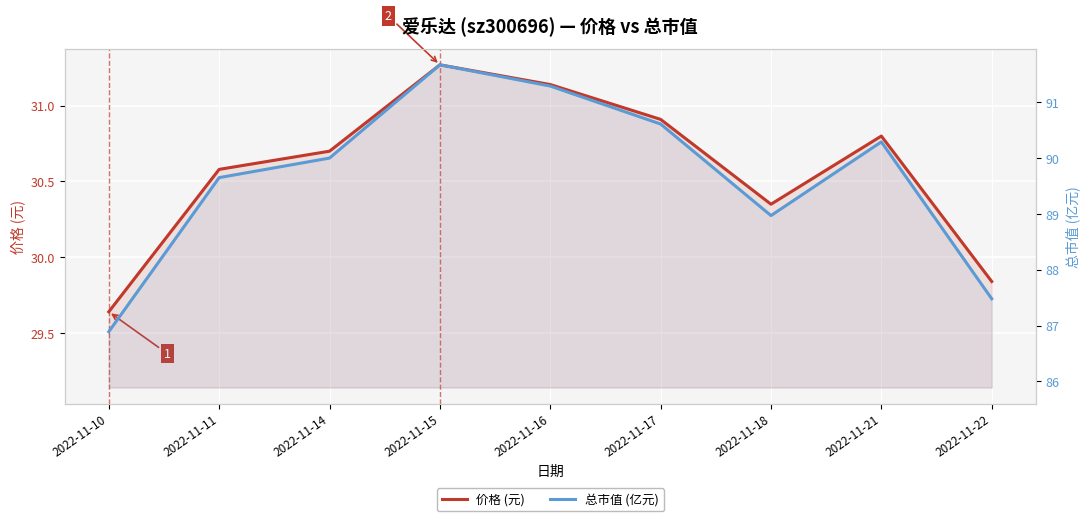

Which label corresponds to the largest value in the chart?

2022-11-15